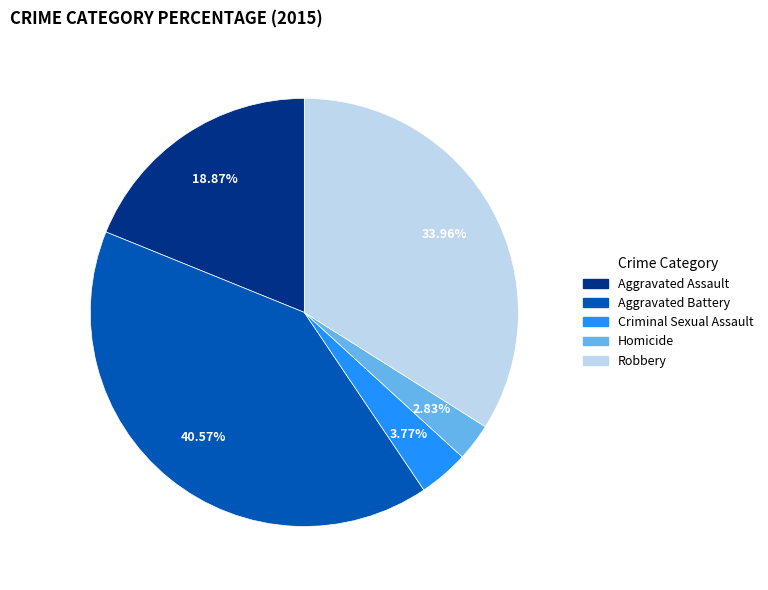

Does Aggravated Battery account for over 50% of the chart?

No